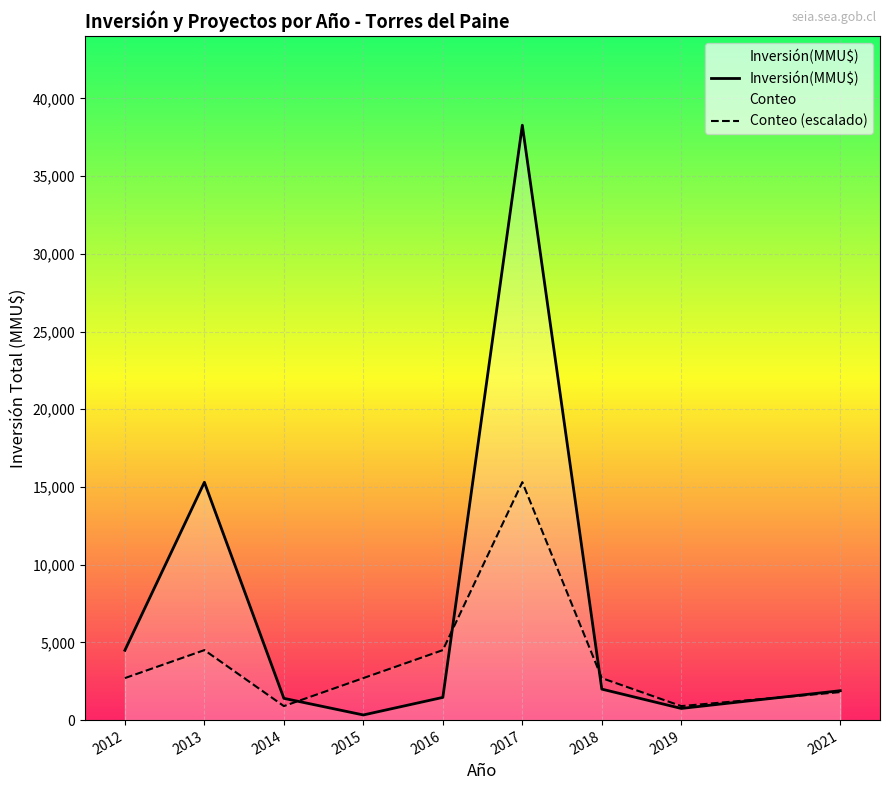

How many interior local valleys does the Conteo (escalado) series have?

2